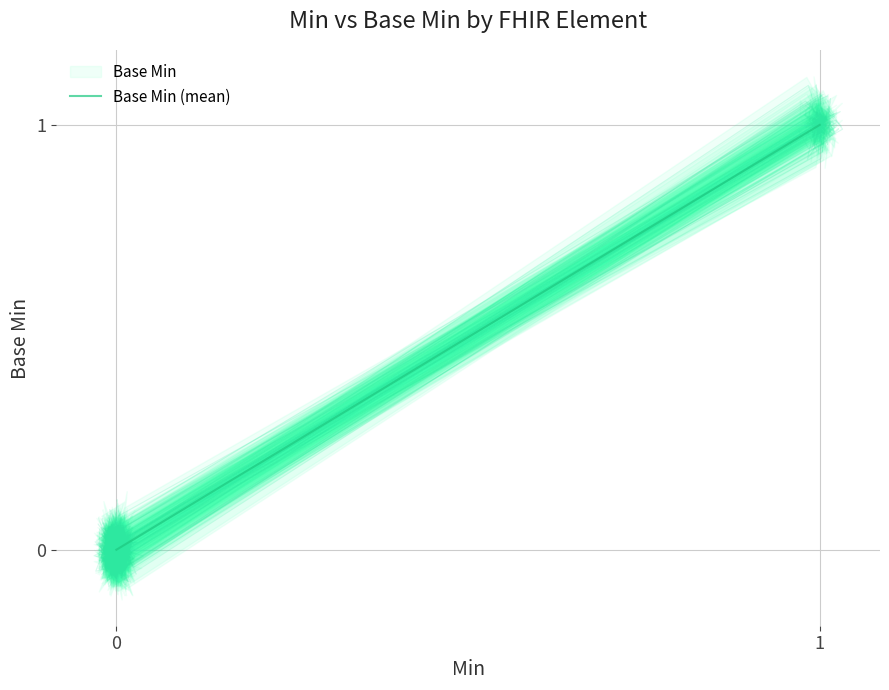

True or false: the data shows 2 at 1.

False